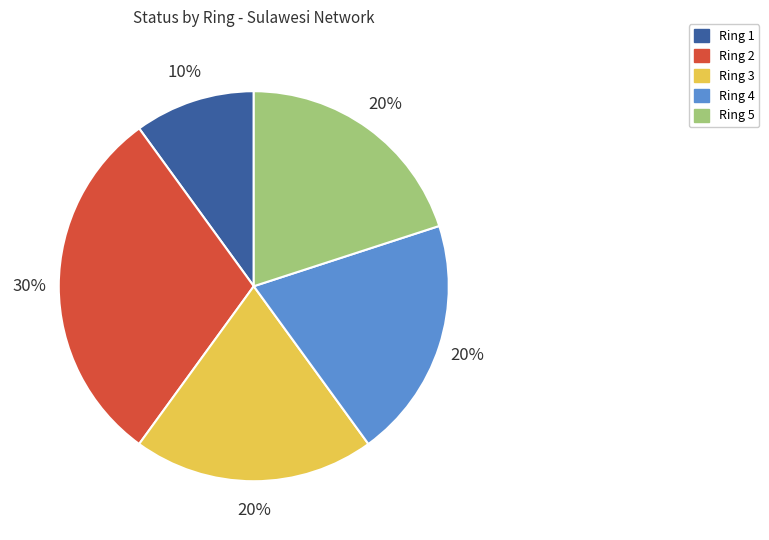

Is the sum of Ring 4 and Ring 1 greater than half?

No